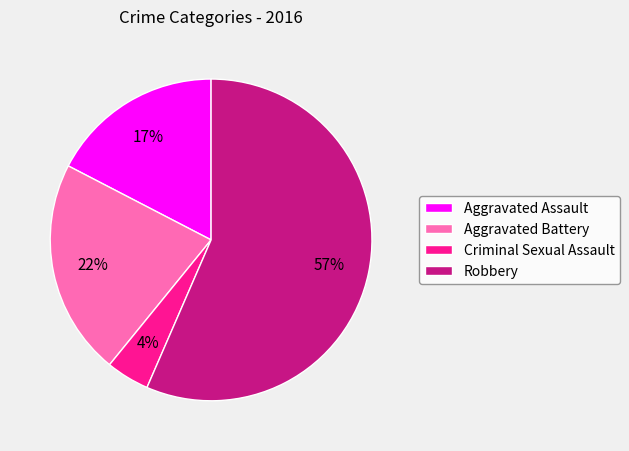

How many slices are in this pie chart?

4